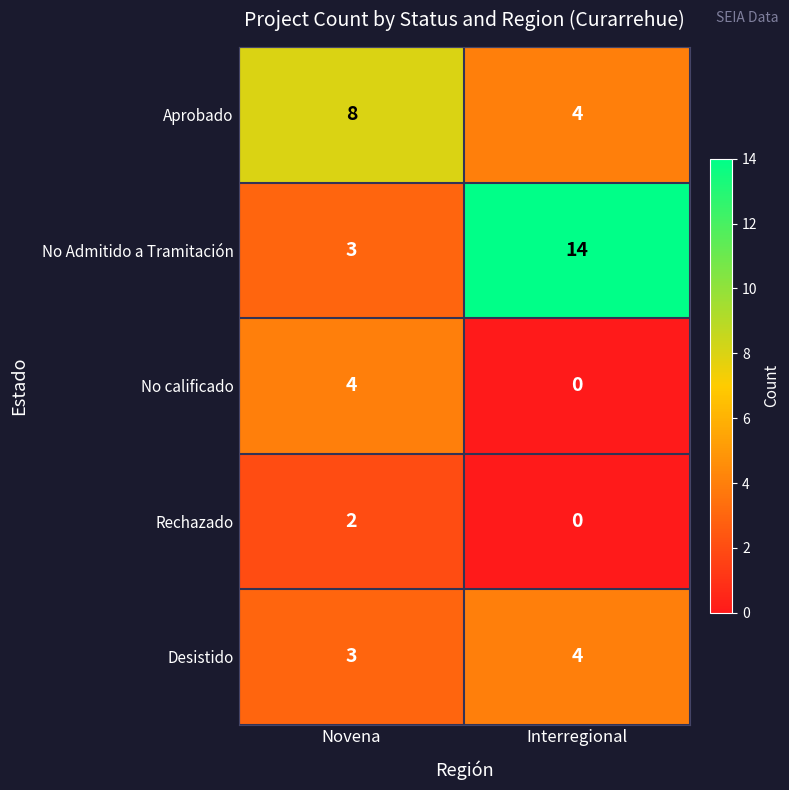

What is the total value across all series at Novena?

20